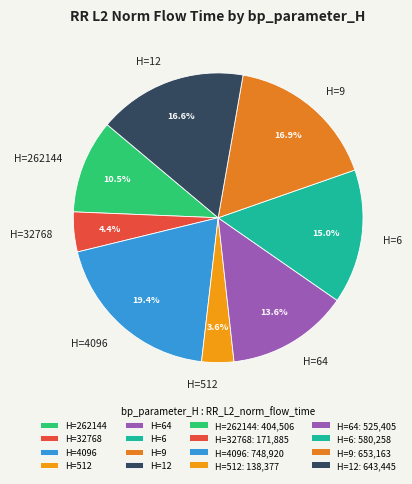

To the nearest percent, what is the difference between the largest and smallest slice percentages?

16%